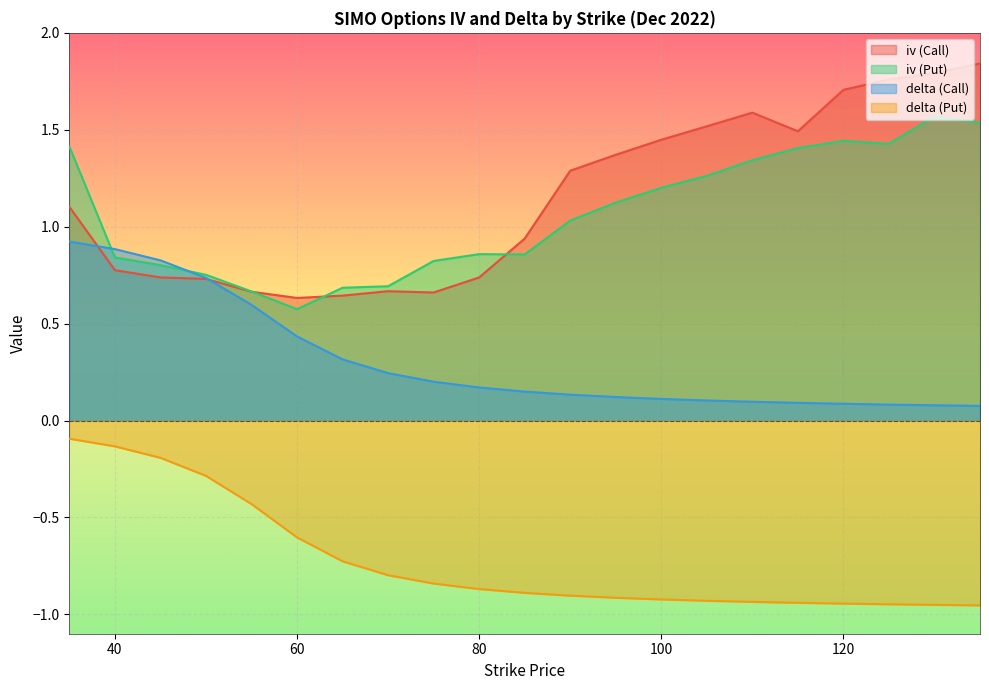

Rank the categories by iv (Call) value from lowest to highest.

60, 65, 75, 55, 70, 50, 80, 45, 40, 85, 35, 90, 95, 100, 115, 105, 110, 120, 125, 130, 135